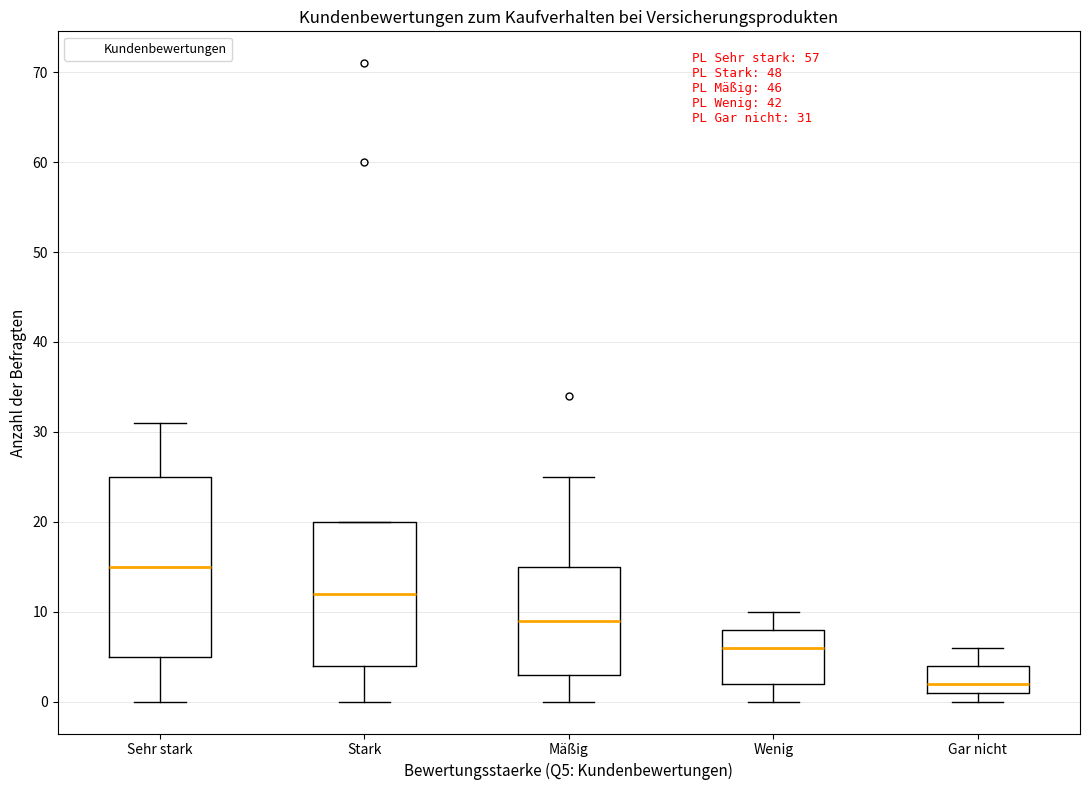

Comparing the boxes themselves (not the whiskers), which one is the tallest?

Sehr stark